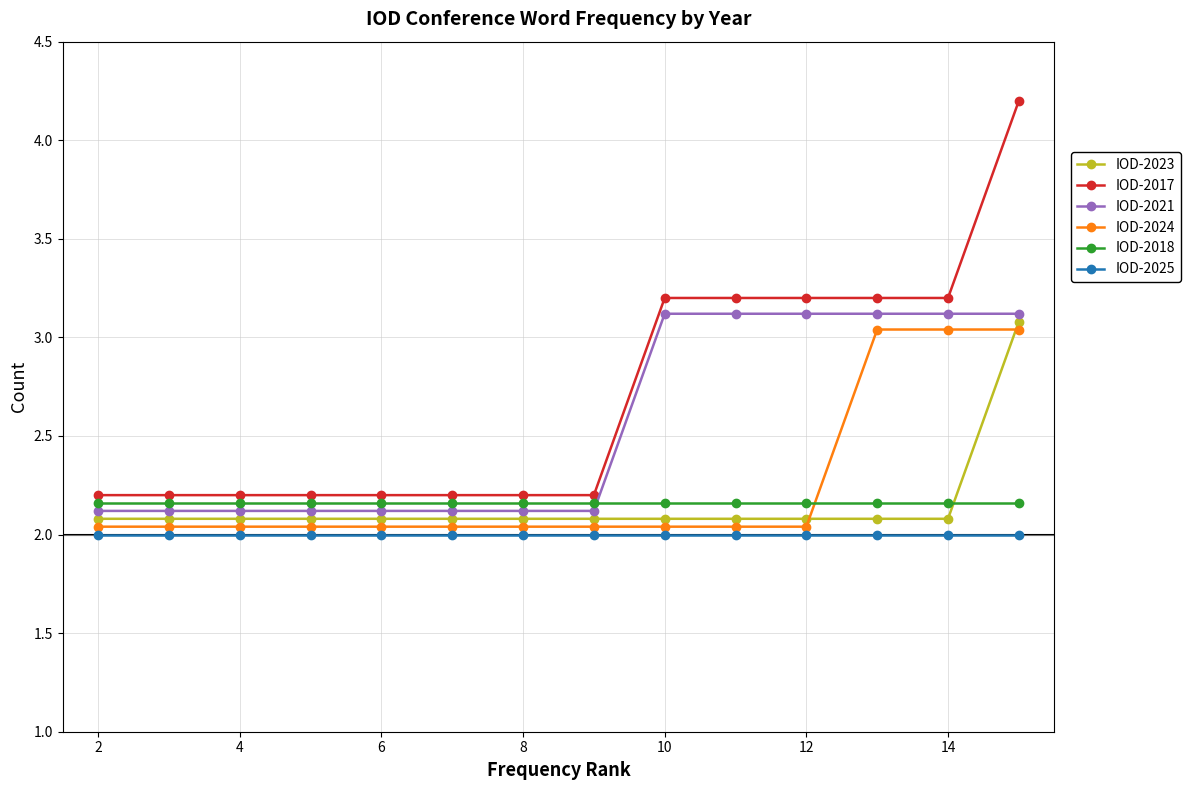

Which series has the largest total across all categories?

IOD-2017